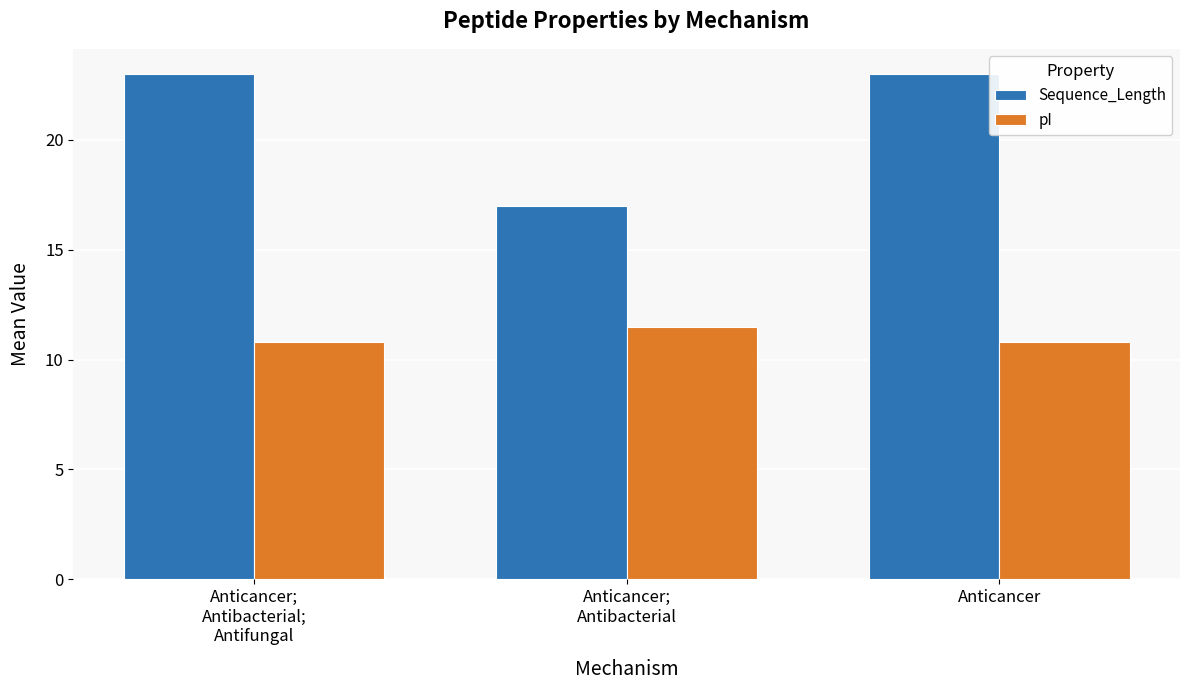

Which series has the largest total across all categories?

Sequence_Length